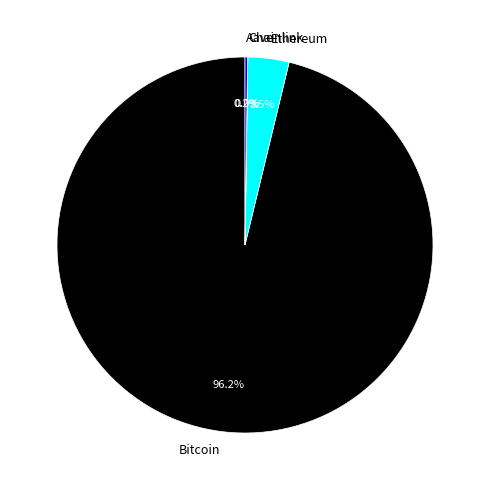

Does Bitcoin represent more than half of the total?

Yes